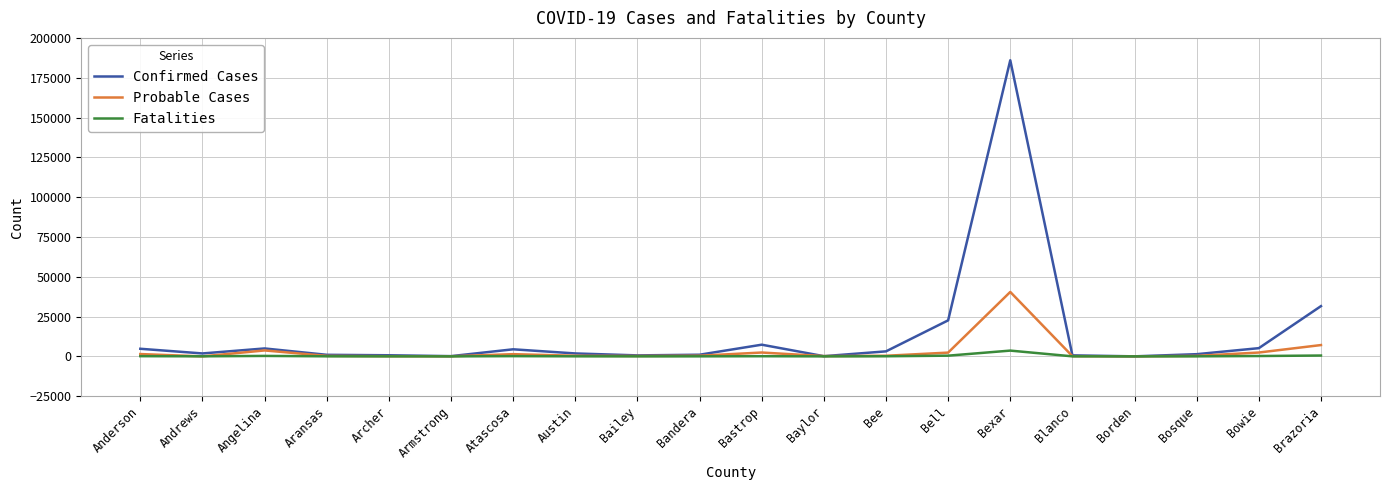

Is it true that Probable Cases equals -26767 at Andrews?

False